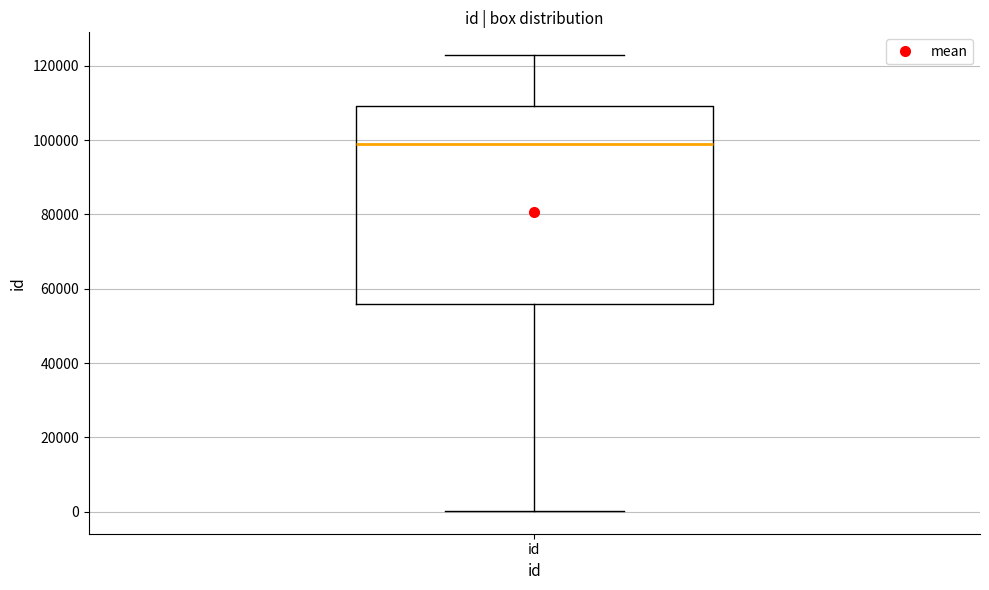

Where is the upper edge of the box for id on the y-axis? The values are not printed on the chart, so give them approximately, as read against the axis.

110000